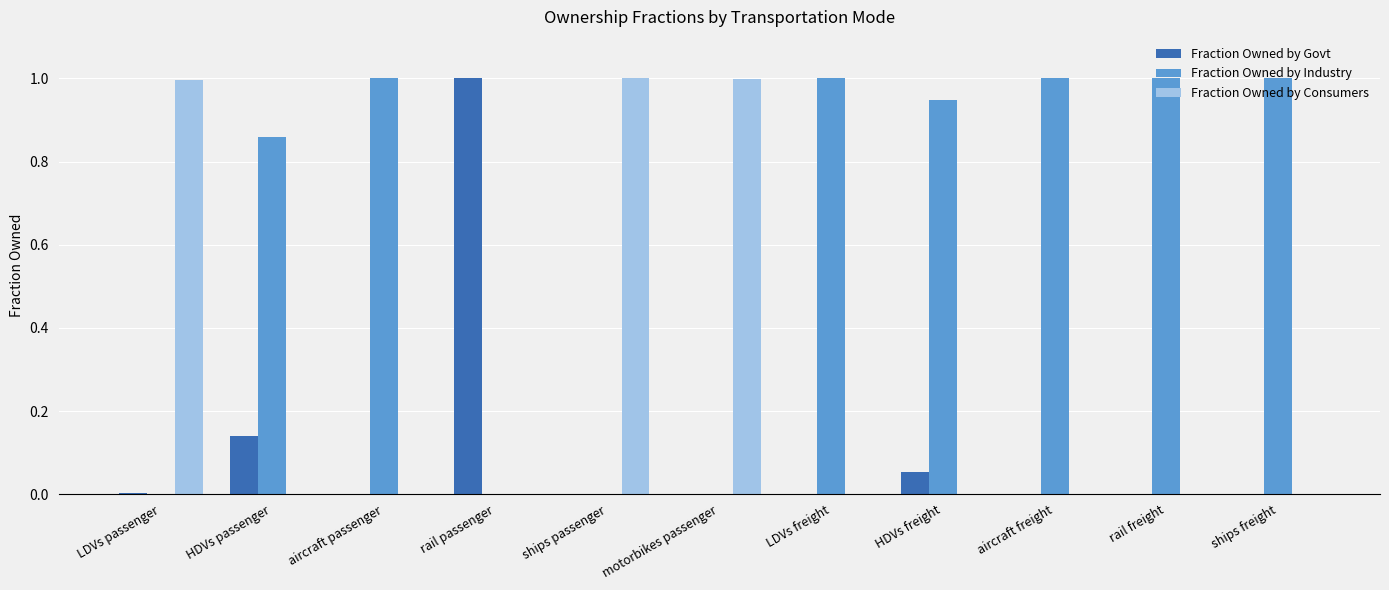

What is the sum of the Fraction Owned by Industry values at ships passenger and aircraft freight?

1.0